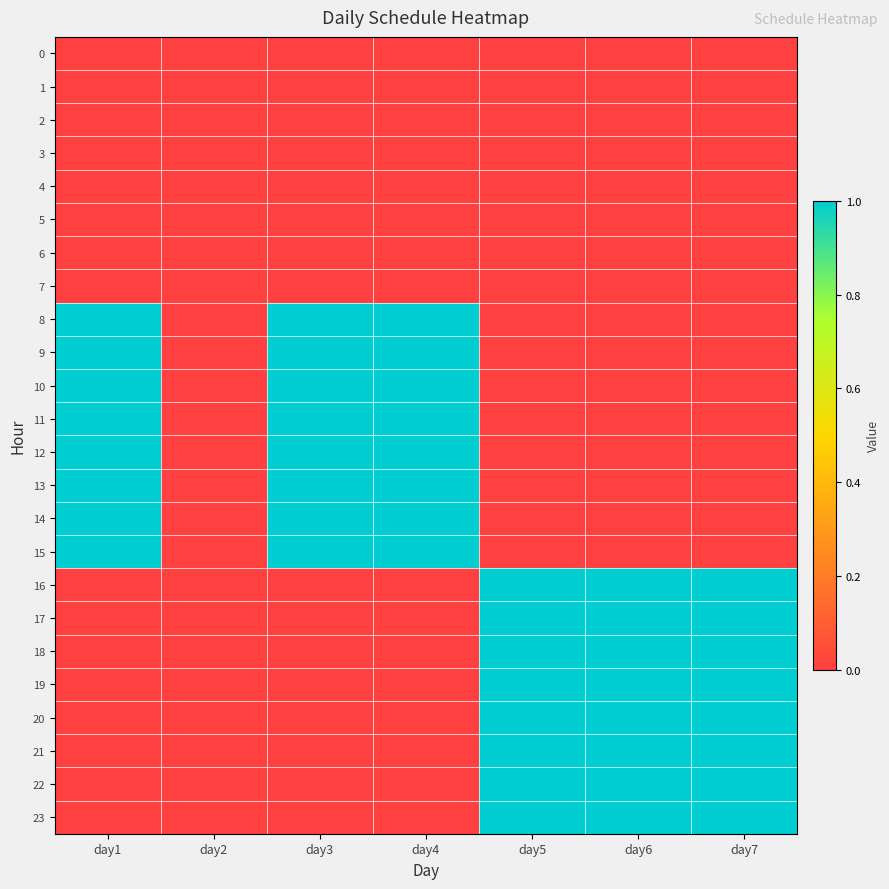

What is the total value across all series at day4?

8